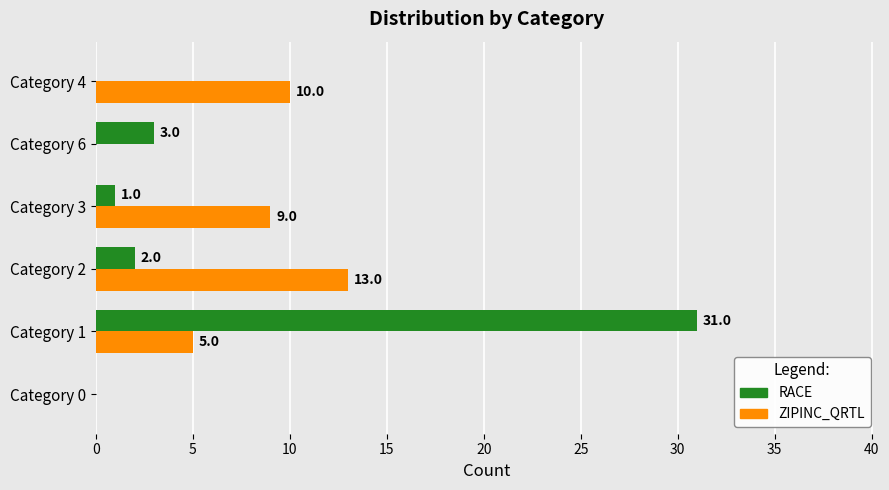

What is the sum of all RACE values?

37